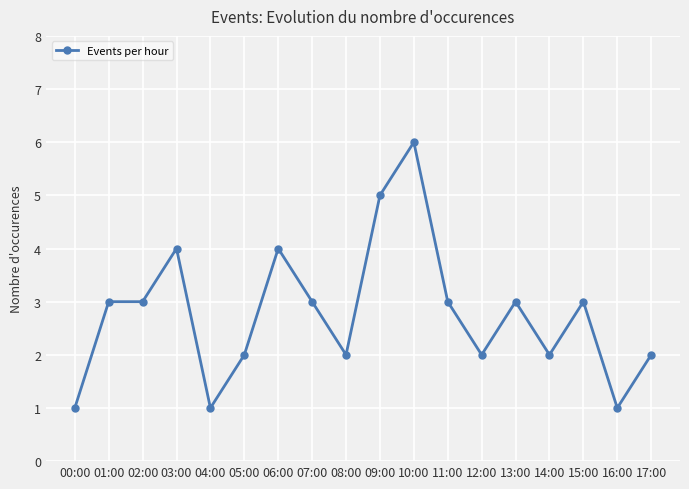

True or false: there are more than 2 points higher than both neighbors.

True